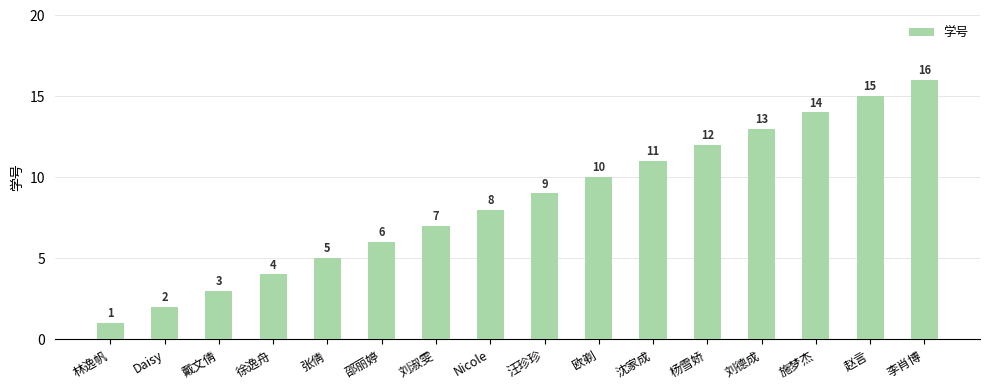

Reading left to right, extract all data points from this chart.

林逸帆=1	Daisy=2	戴文倩=3	徐逸舟=4	张倩=5	邵丽婷=6	刘淑雯=7	Nicole=8	汪珍珍=9	欧剃=10	沈家成=11	杨雪娇=12	刘德成=13	施梦杰=14	赵言=15	李肖博=16